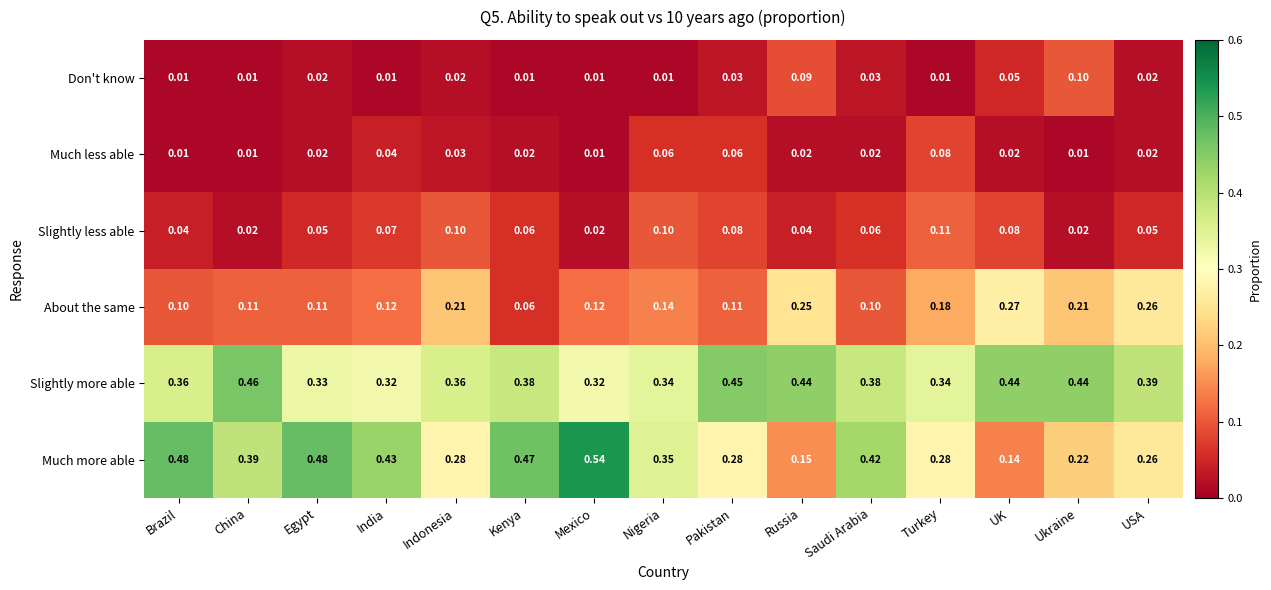

Count the number of data series in this chart.

6